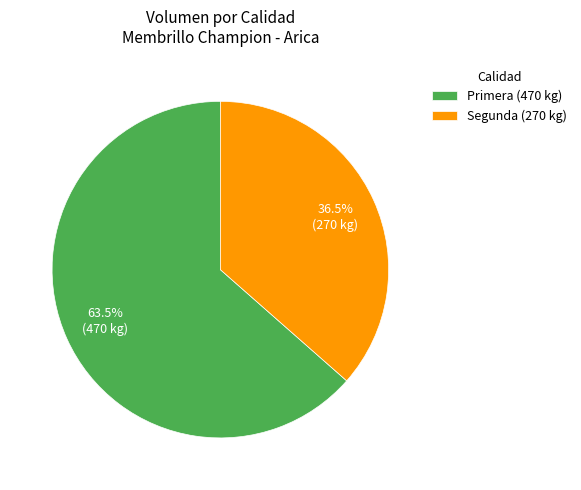

Rank the categories by value from highest to lowest.

Primera (470 kg), Segunda (270 kg)